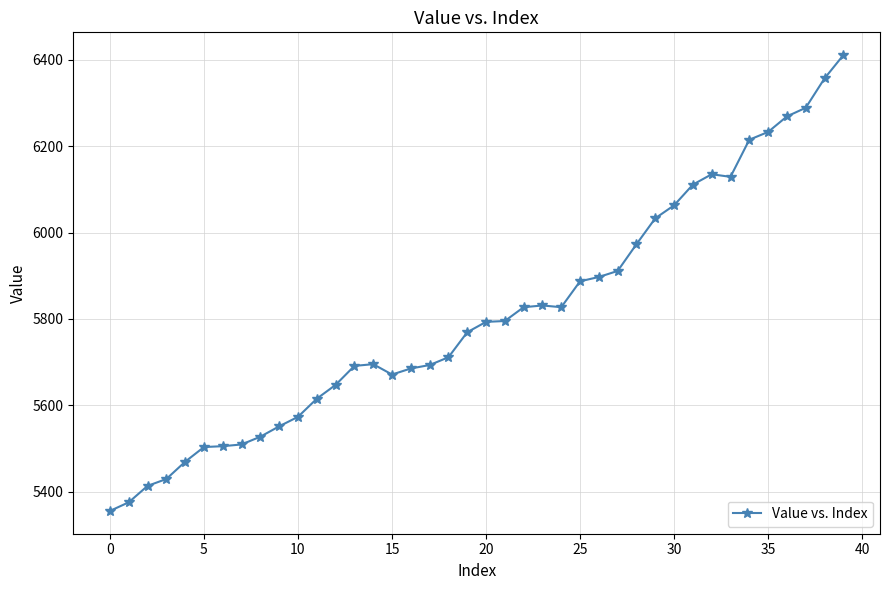

What is the value of the 20th point from the left?

5769